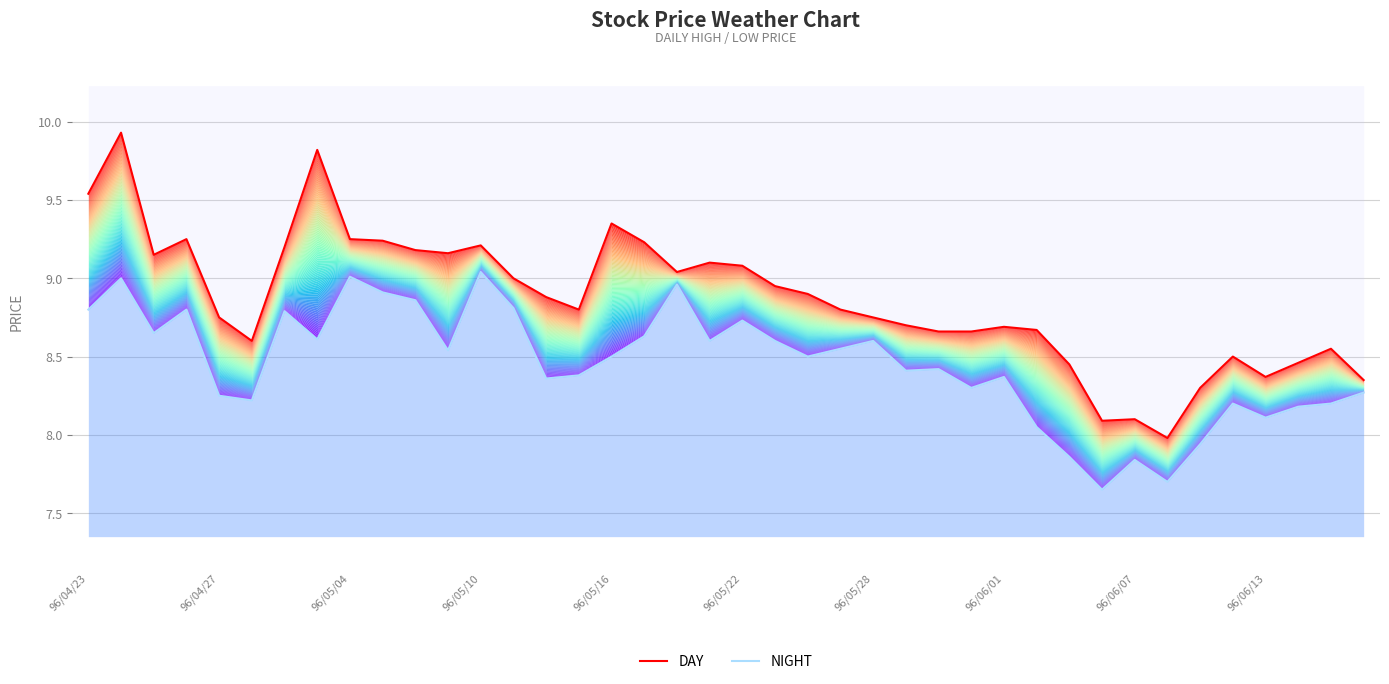

What is the difference between the highest and lowest values at 96/05/28?

0.2